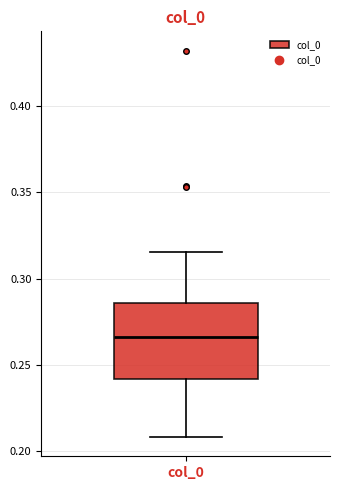

Transcribe this box plot: give where the median line is, the range the box spans, and where the two whiskers end, as read against the y-axis. The values are not printed on the chart, so give them approximately, as read against the axis.

median 0.265, box 0.240 to 0.285, whiskers 0.210 to 0.315